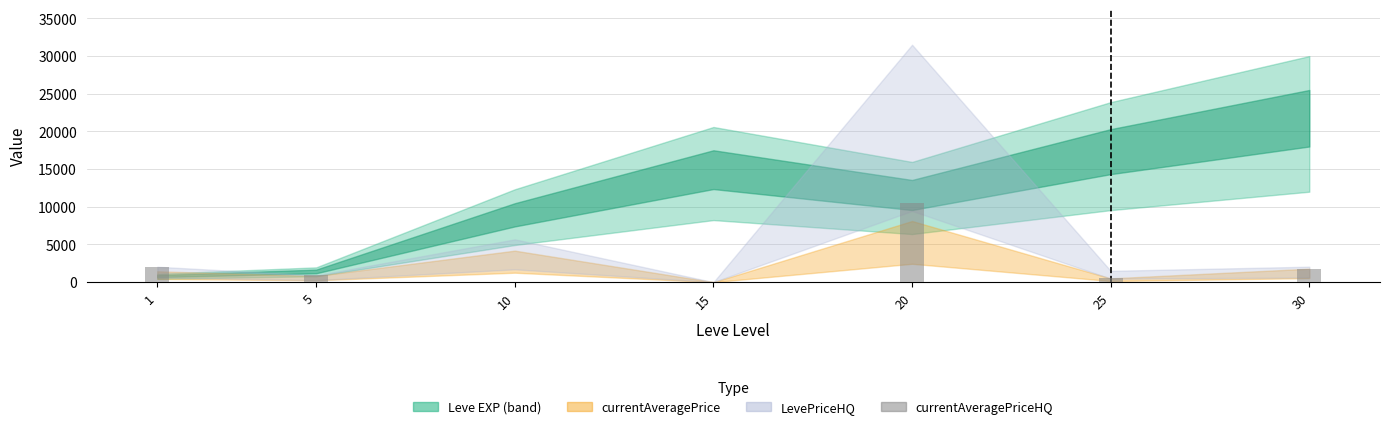

What is the sum of the values at 1 and 30?

3742.6